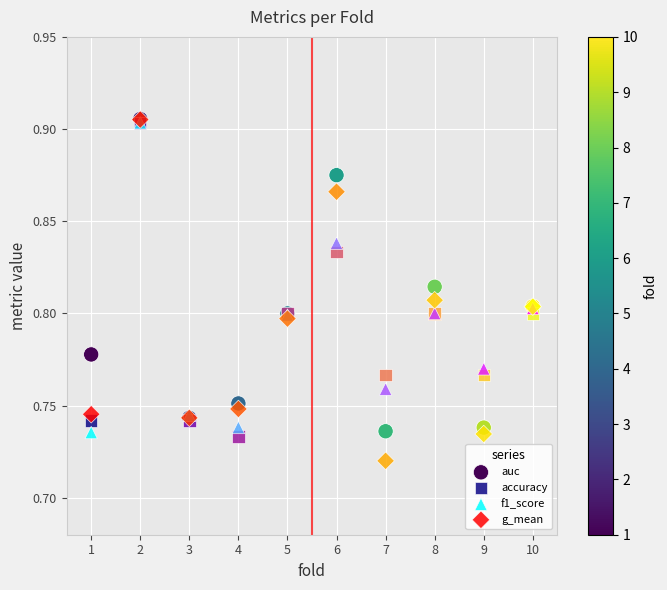

What are all the series names shown in the legend?

auc, accuracy, f1_score, g_mean